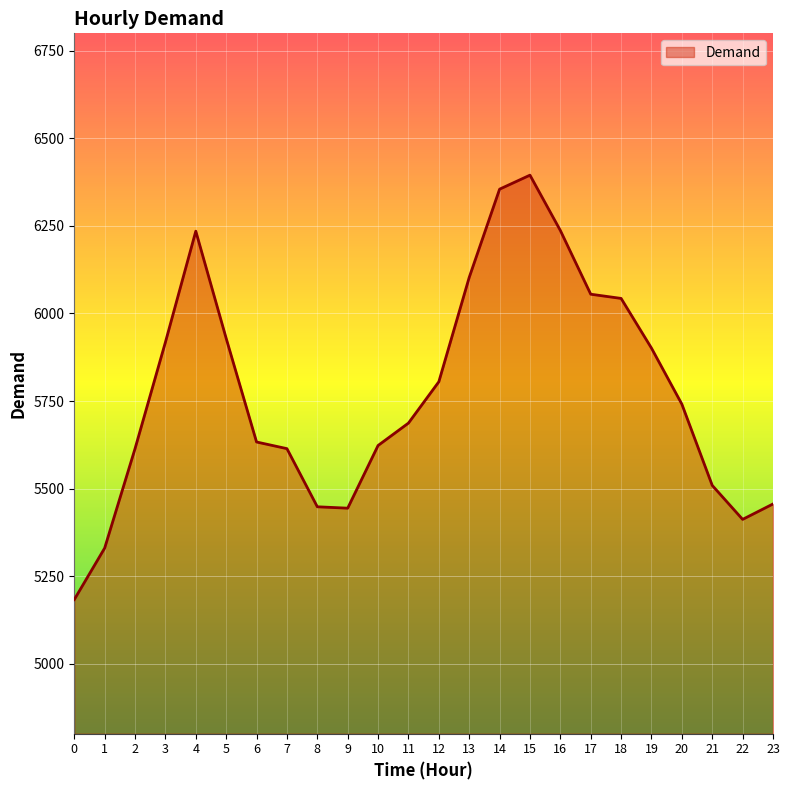

At which label is the value closest to 5789?

12